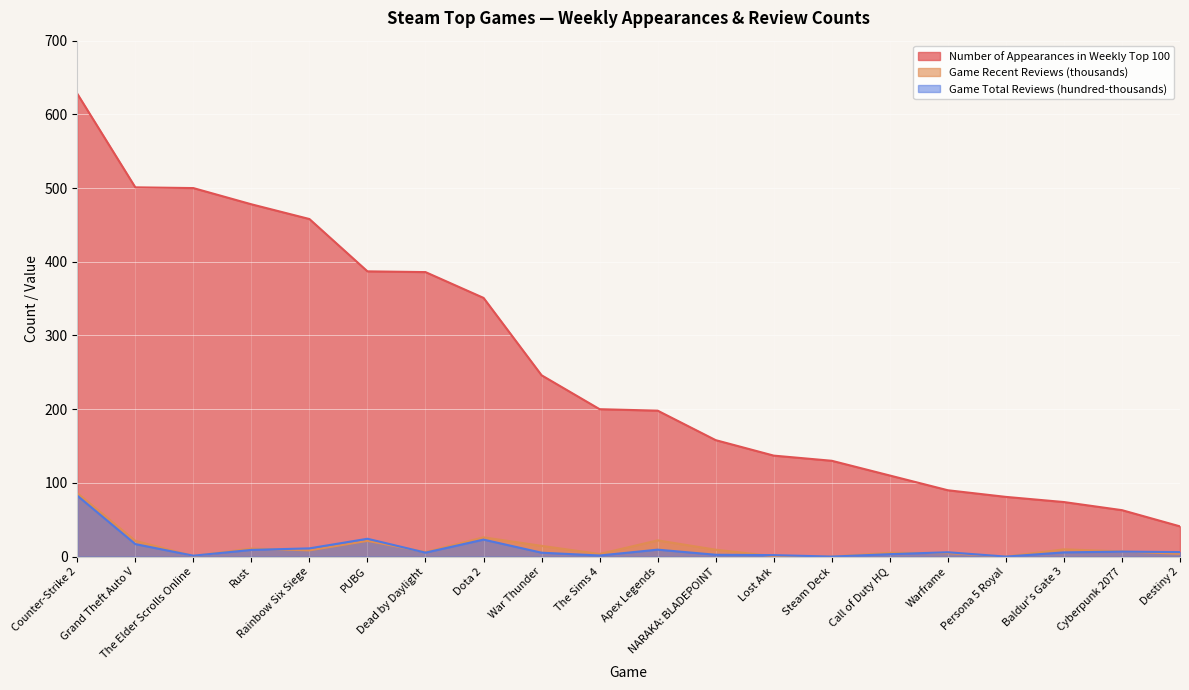

Which series has the largest range (max minus min)?

Number of Appearances in Weekly Top 100